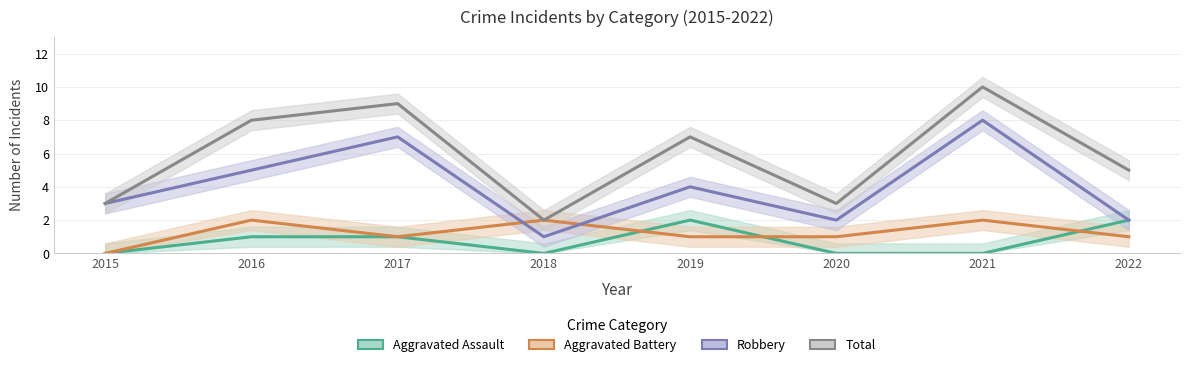

How many times do Aggravated Battery and Robbery cross each other?

2